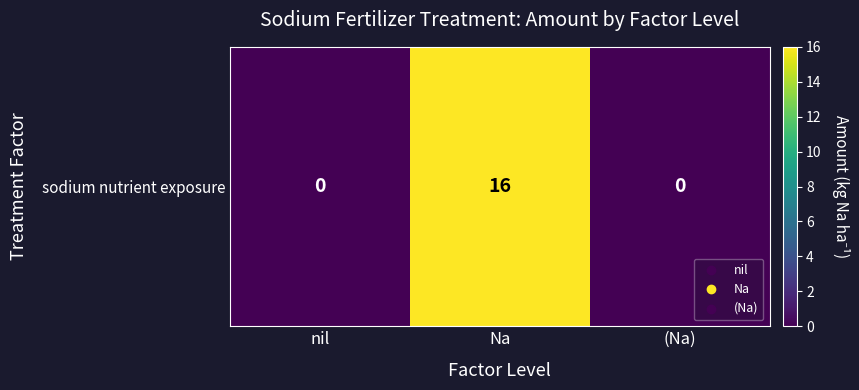

The value at nil is 0. True or false?

True